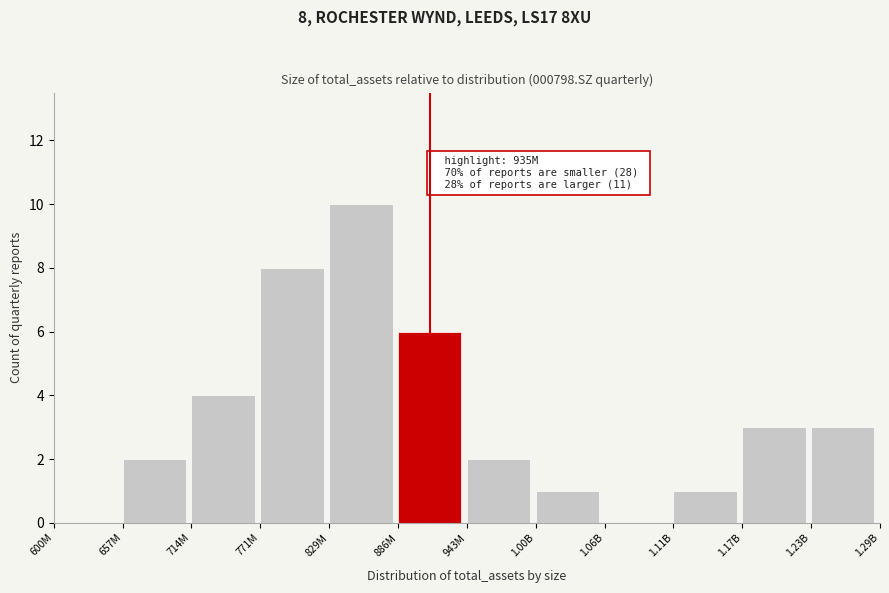

Reading left to right, extract all data points from this chart.

600M=0	657M=2	714M=4	771M=8	829M=10	886M=6	943M=2	1.00B=1	1.06B=0	1.11B=1	1.17B=3	1.23B=3